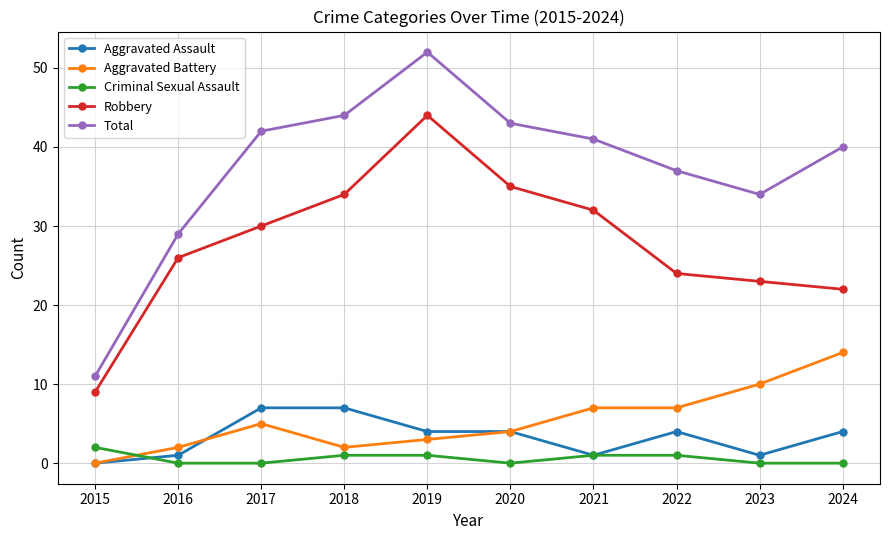

Reading left to right, extract all data points from this chart.

Aggravated Assault: 0	1	7	7	4	4	1	4	1	4
Aggravated Battery: 0	2	5	2	3	4	7	7	10	14
Criminal Sexual Assault: 2	0	0	1	1	0	1	1	0	0
Robbery: 9	26	30	34	44	35	32	24	23	22
Total: 11	29	42	44	52	43	41	37	34	40